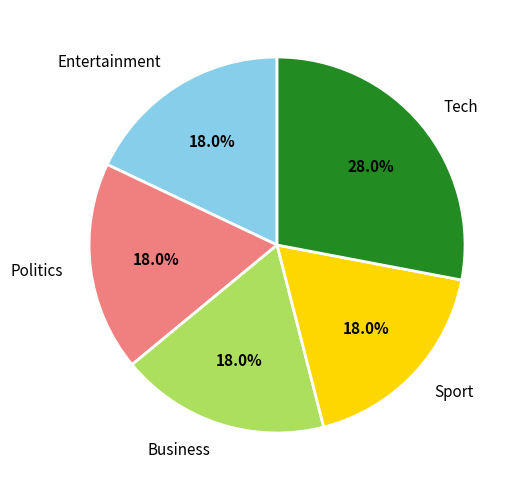

How many segments does this pie chart have?

5